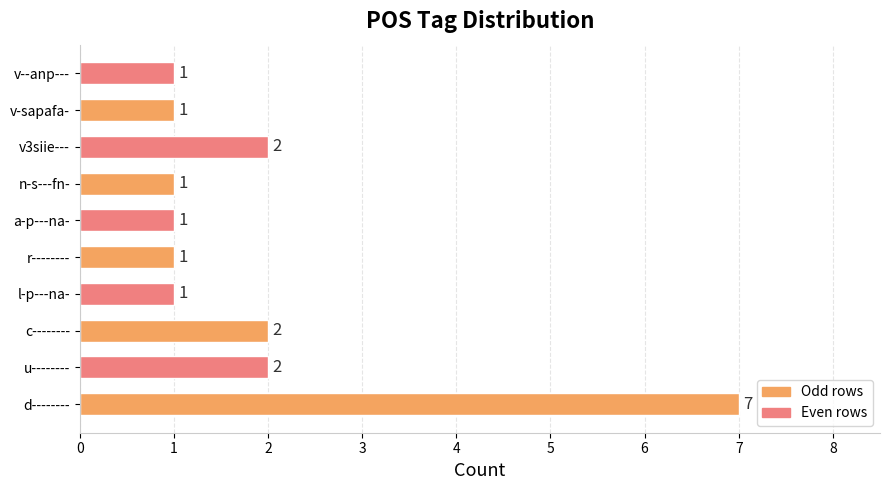

Count the values in the range 1 to 2.

9